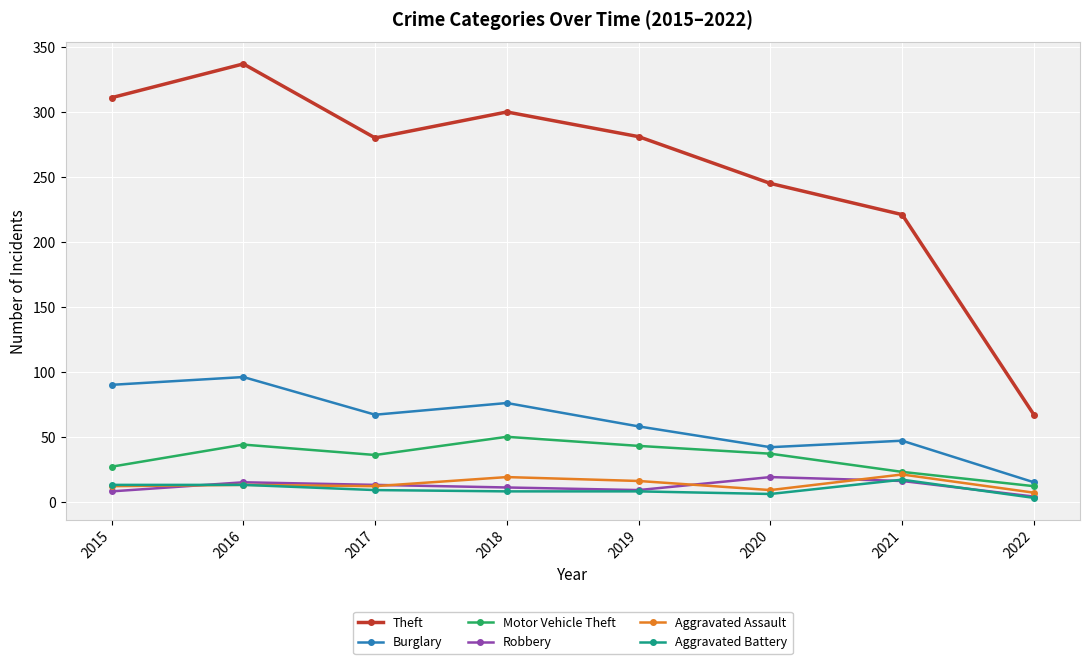

At which label does Robbery reach its minimum?

2022